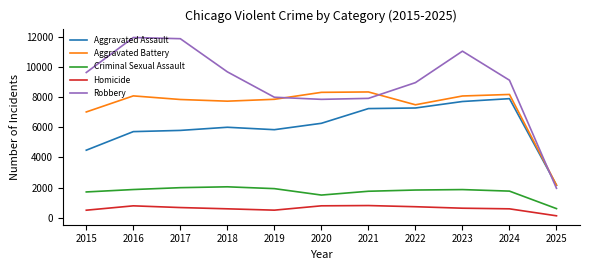

How many times do Robbery and Aggravated Battery cross each other?

3